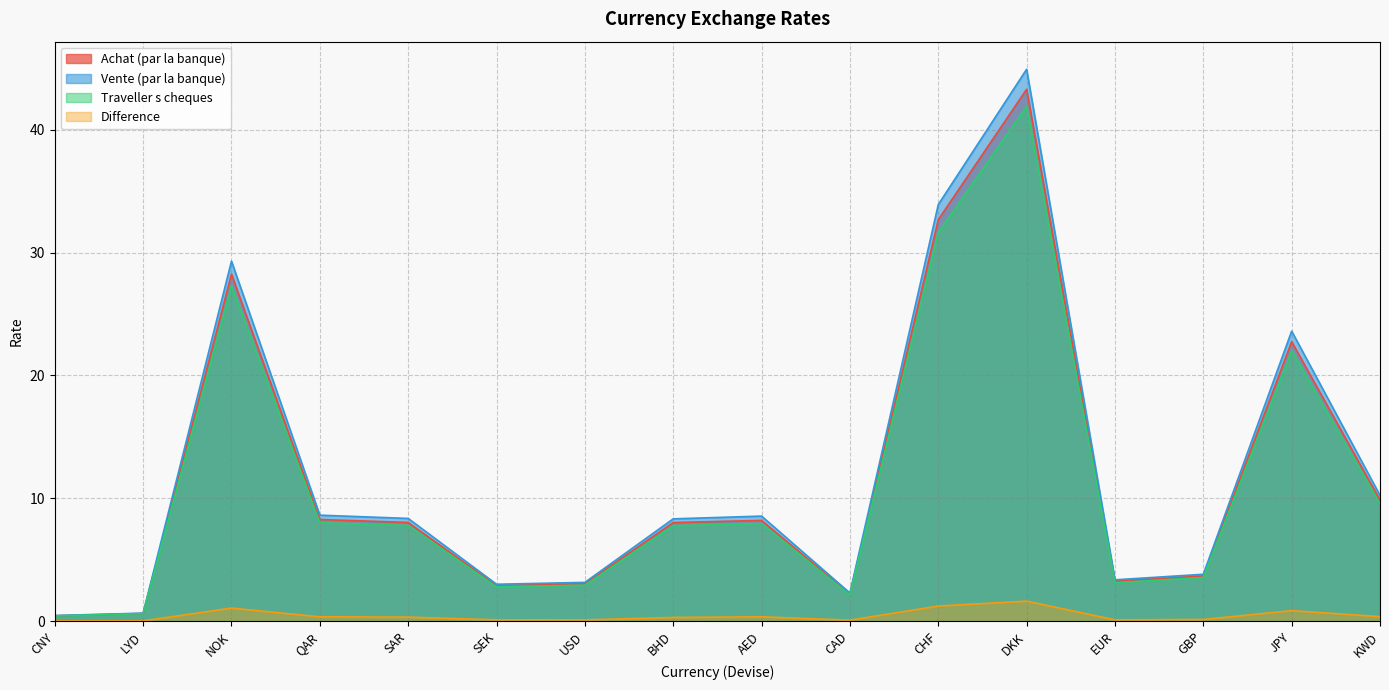

What is the difference between the Traveller s cheques values at DKK and USD?

39.0